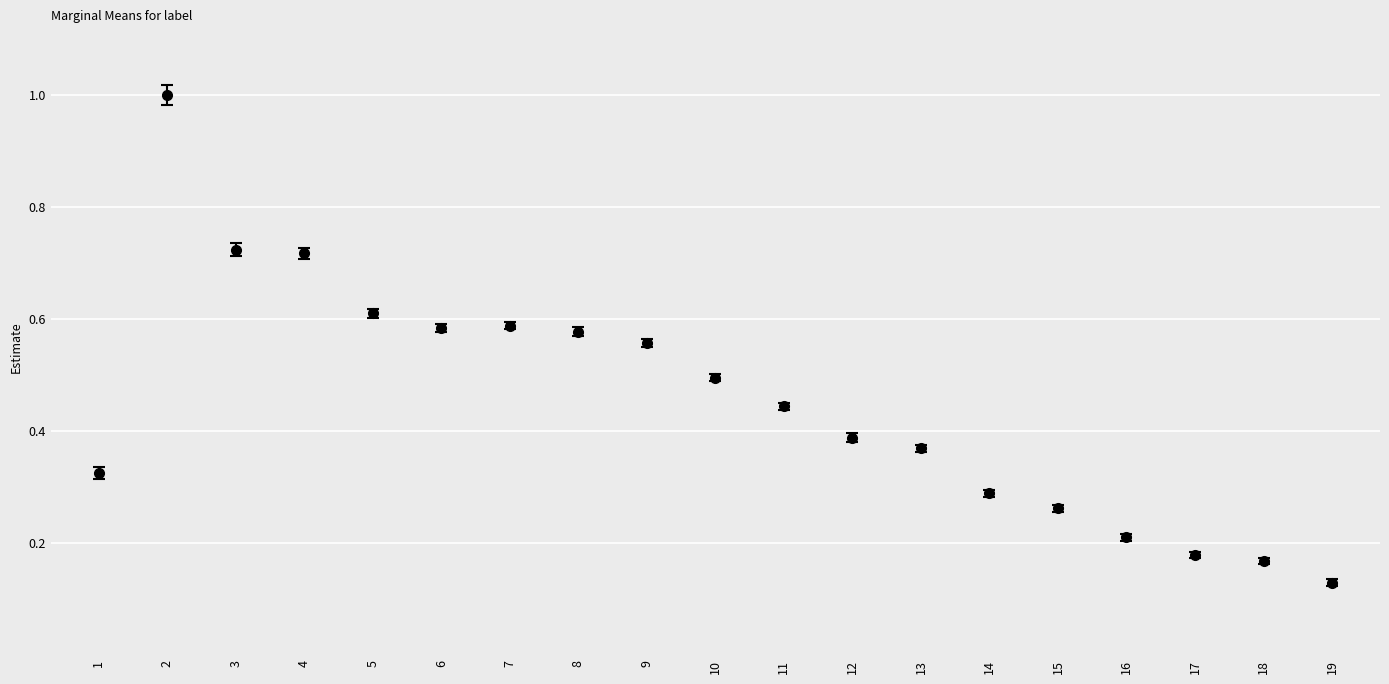

What is the greatest value displayed?

1.0